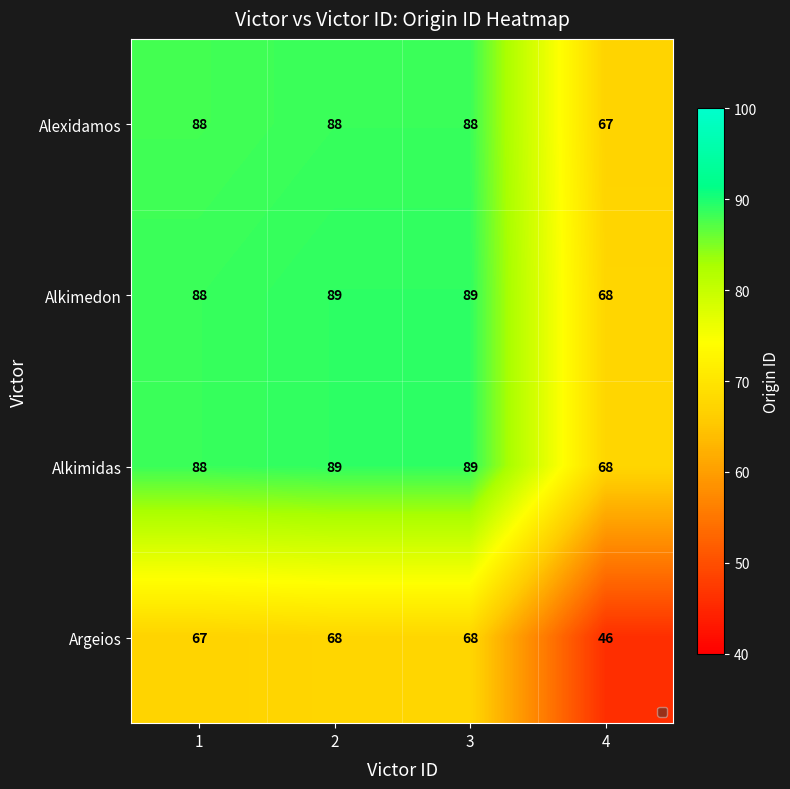

Which series has the widest spread of values?

Argeios